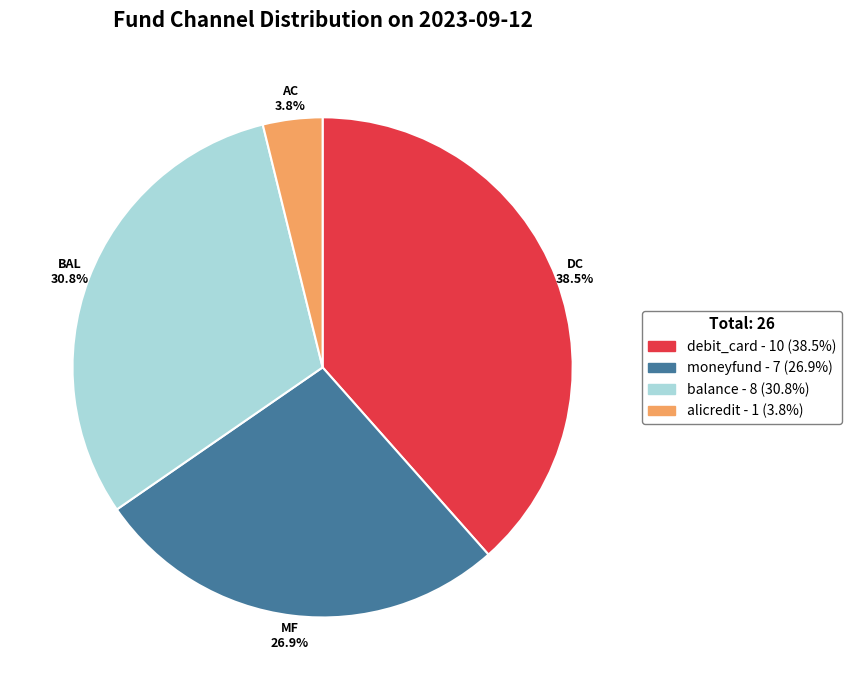

Between balance and moneyfund, which is larger?

balance